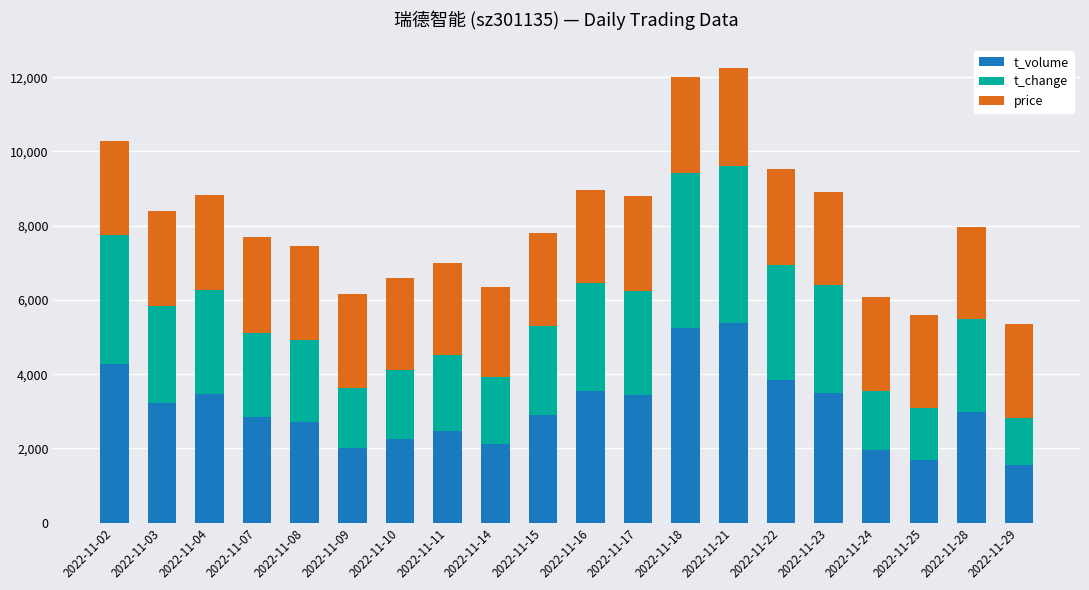

What is the difference between the maximum and minimum values in the t_volume series?

3825